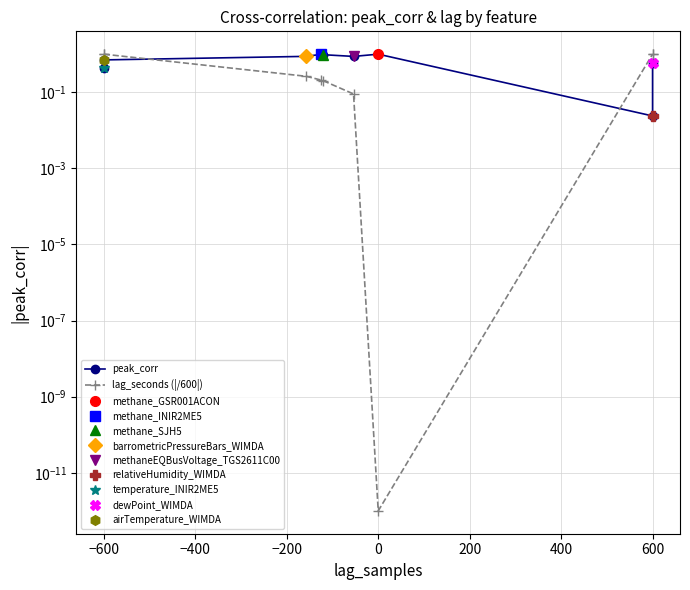

At how many categories does at least one series exceed 0?

9